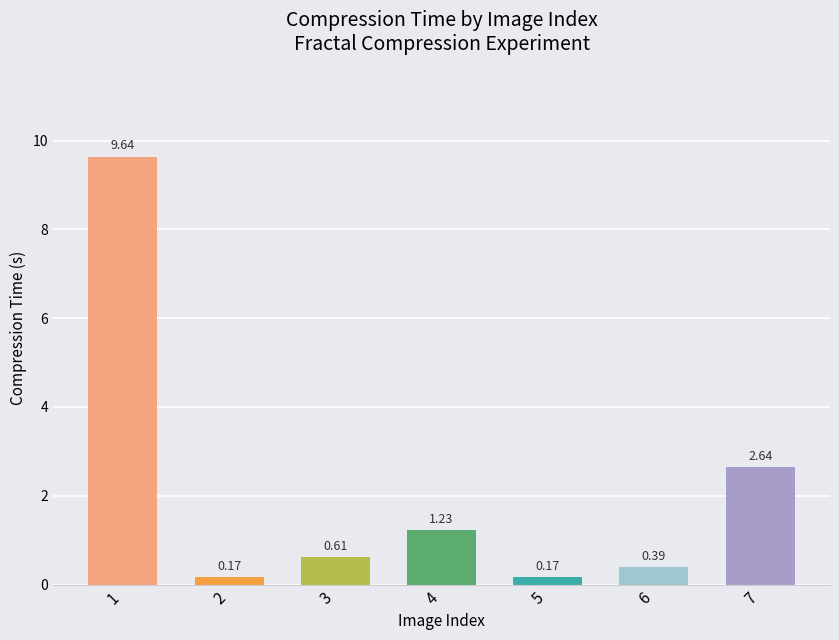

True or false: the data shows 0.8 at 4.

False